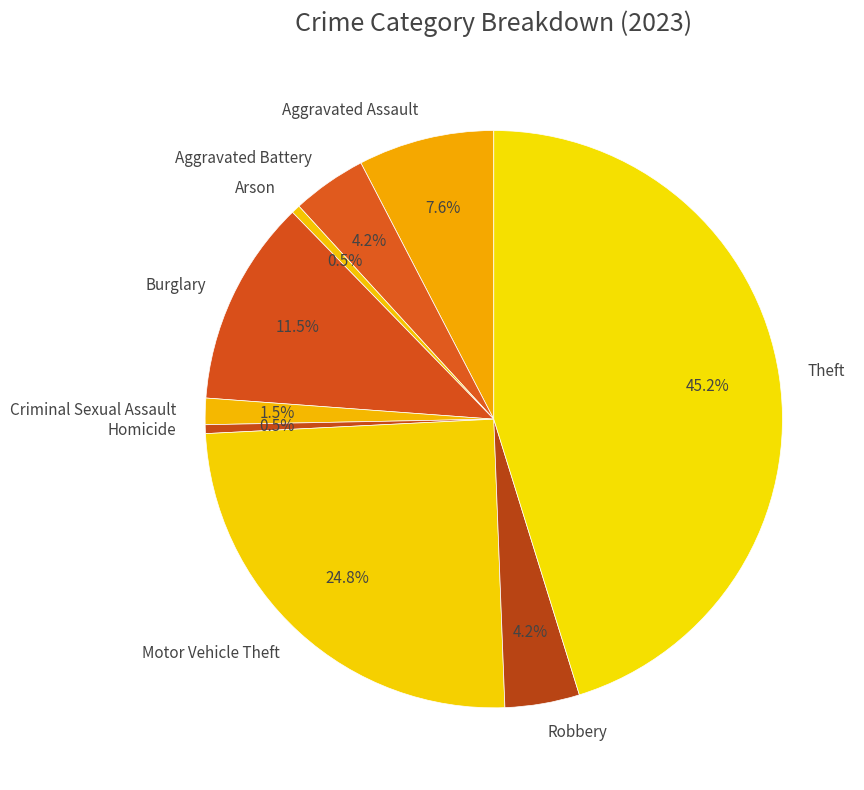

How many slices are in this pie chart?

9